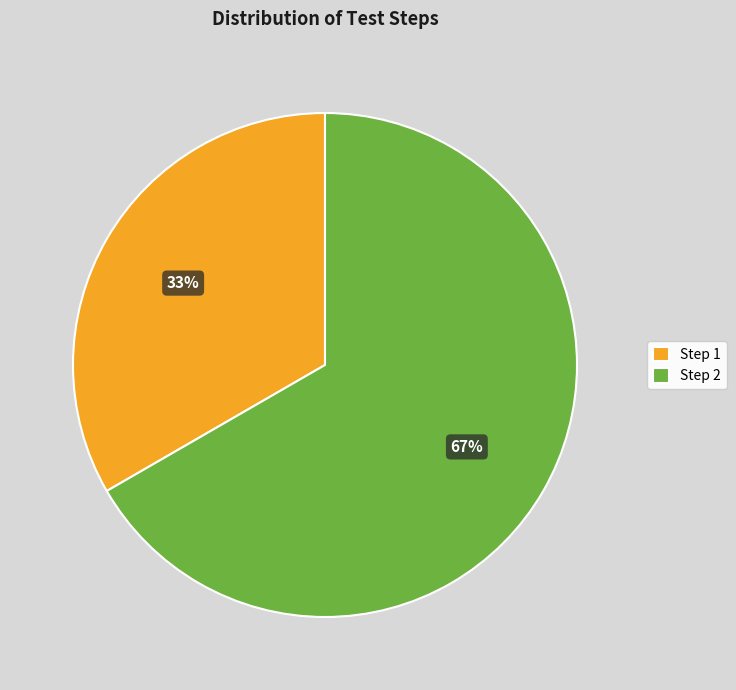

Between Step 2 and Step 1, which is larger?

Step 2